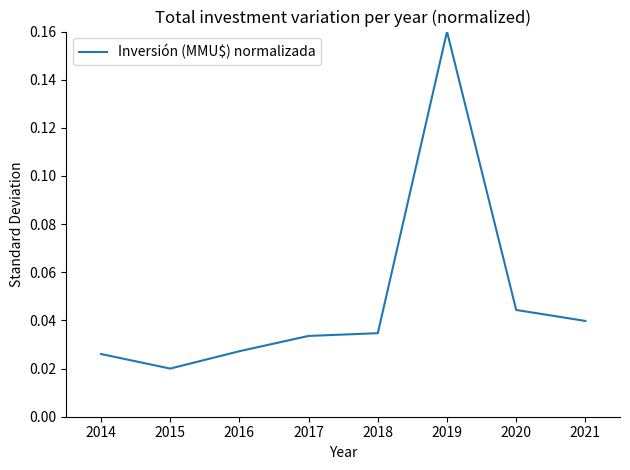

Is this an area chart (filled region under the line)?

No